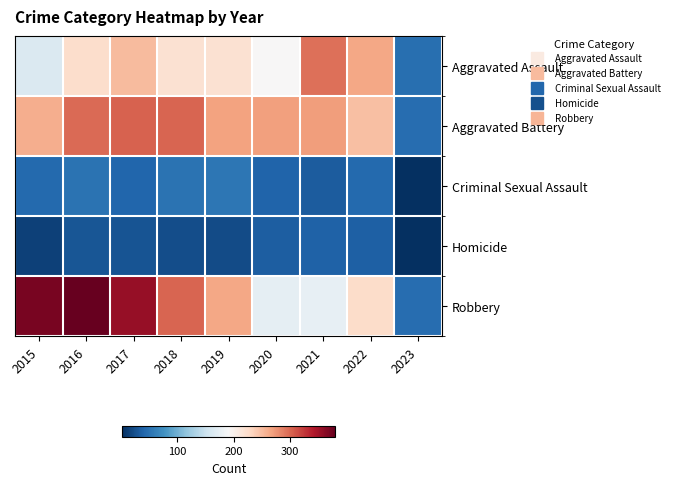

How many categories are shown in the chart?

9